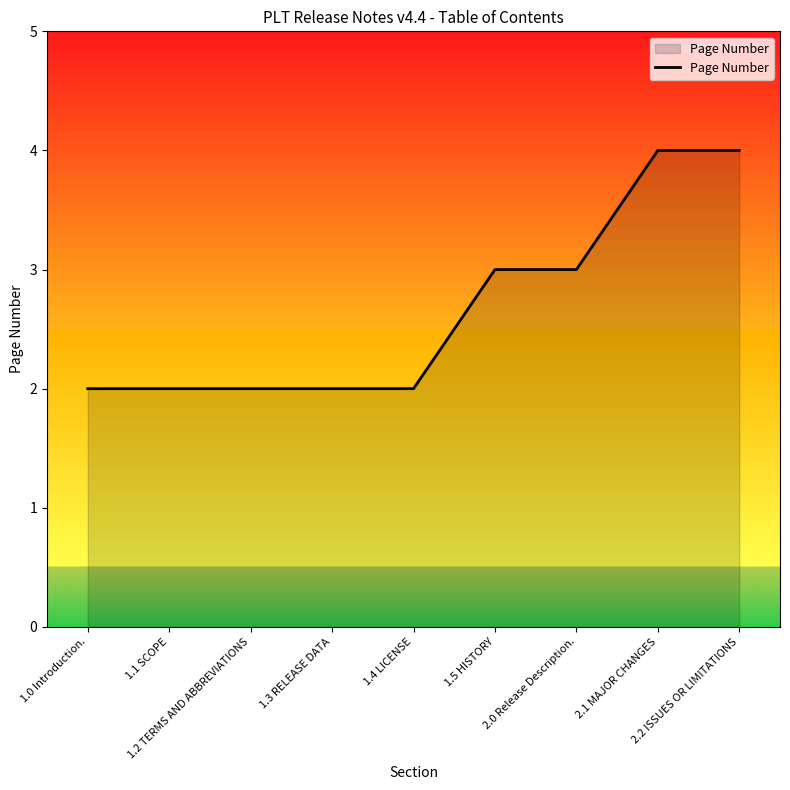

What is the maximum value shown in the chart?

4